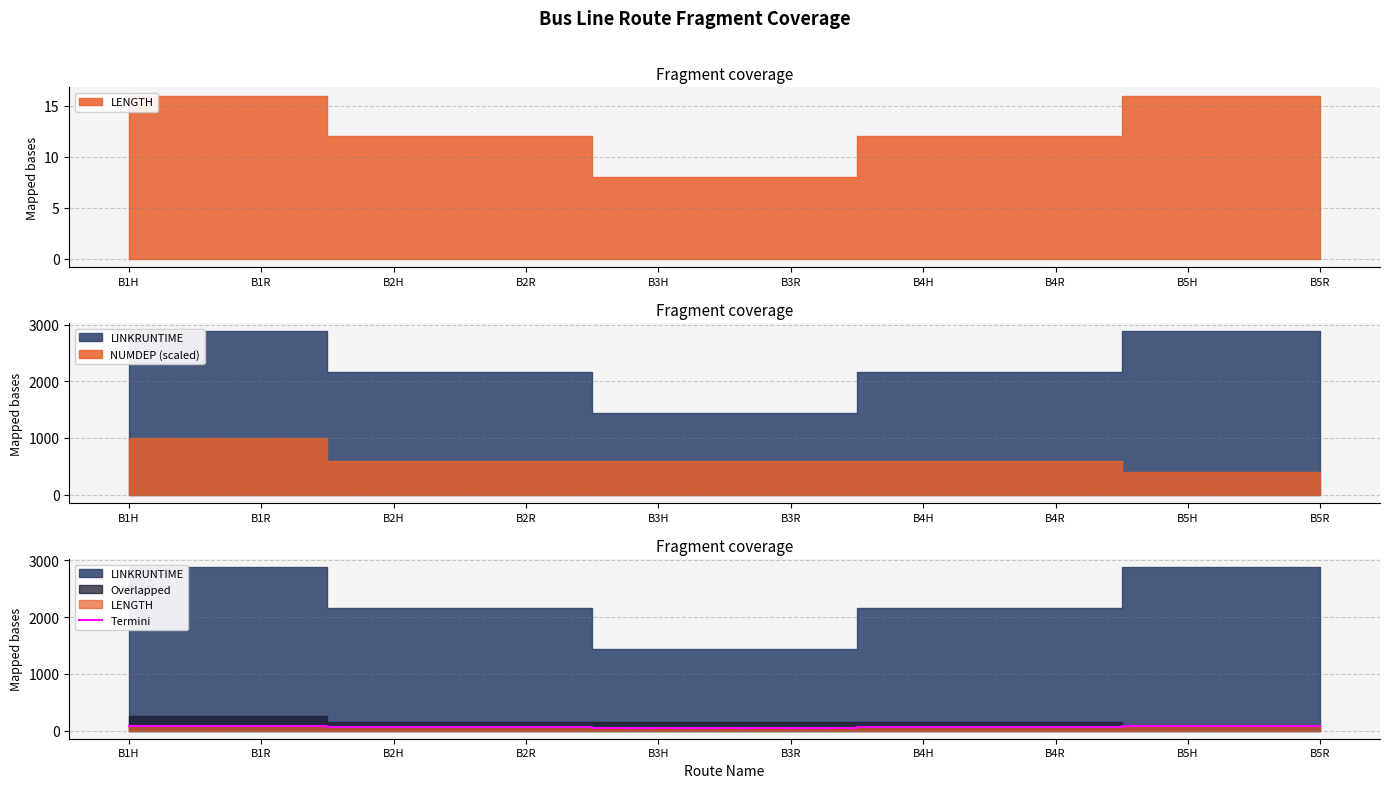

What is the average value?

64